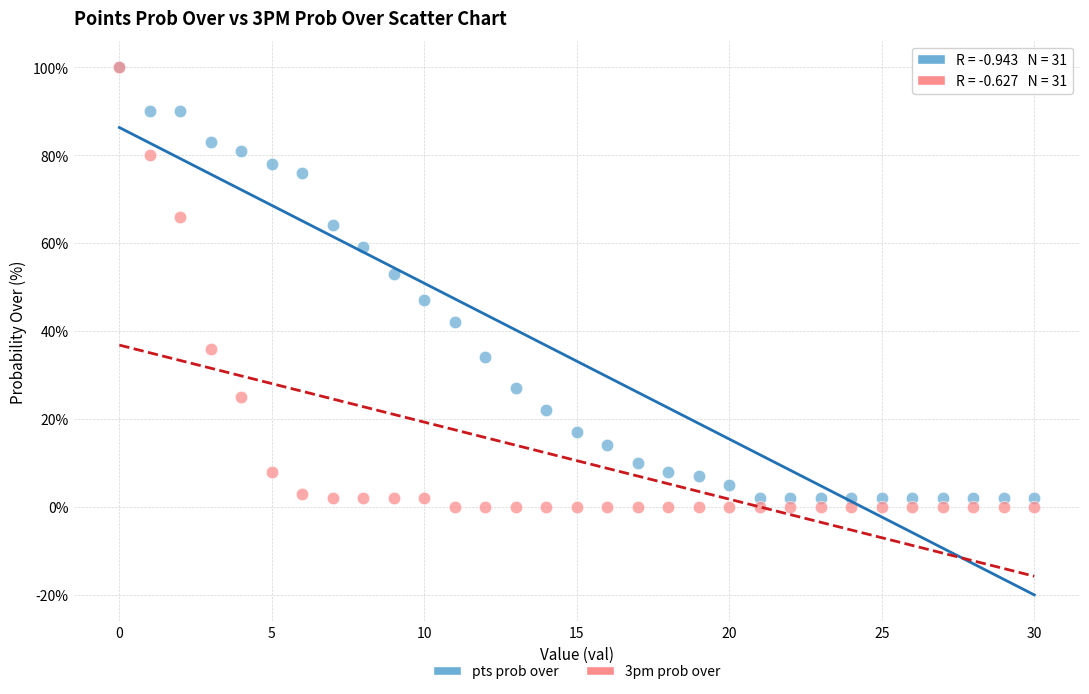

In the pts prob over series, what Y value is closest to 51?

53